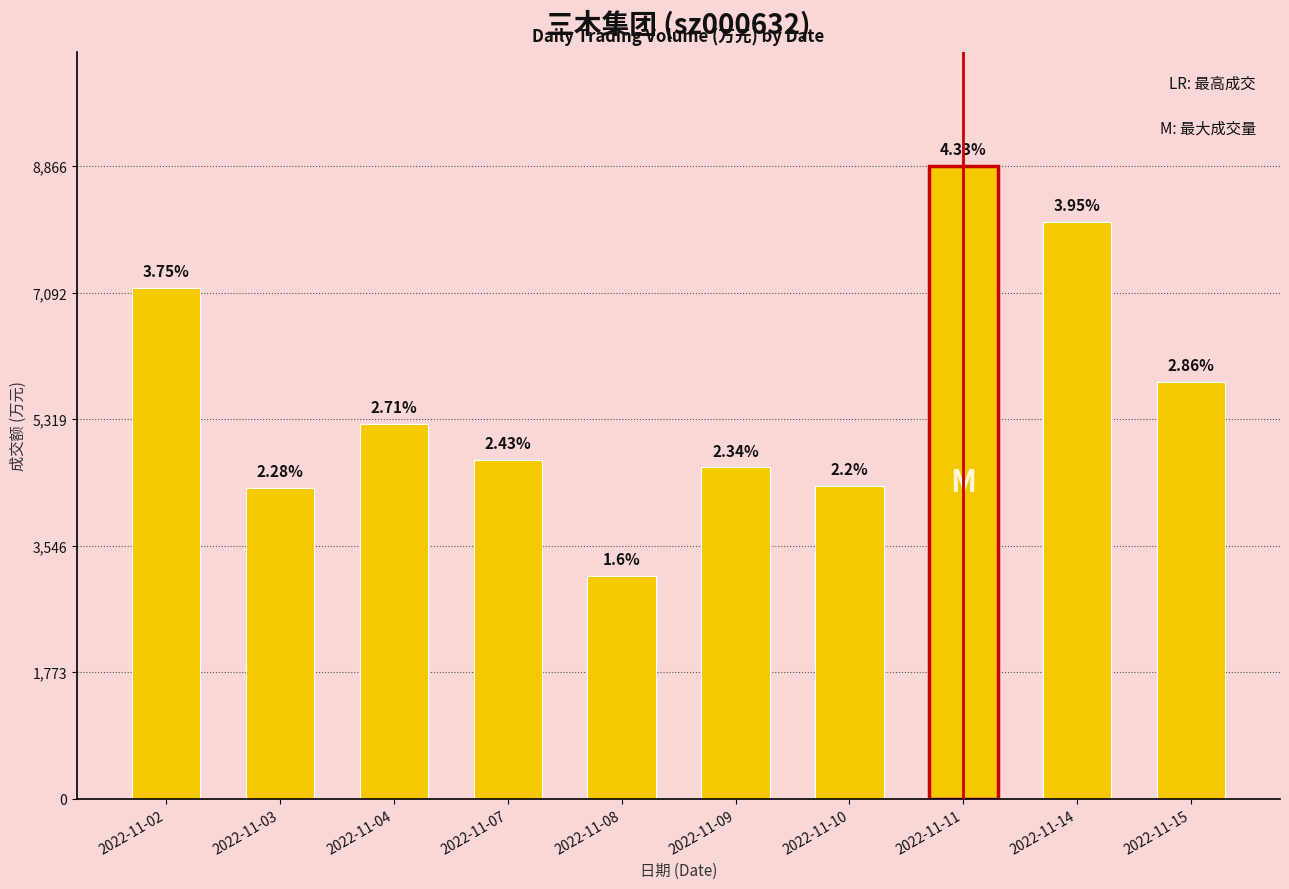

Are the bars horizontal?

No